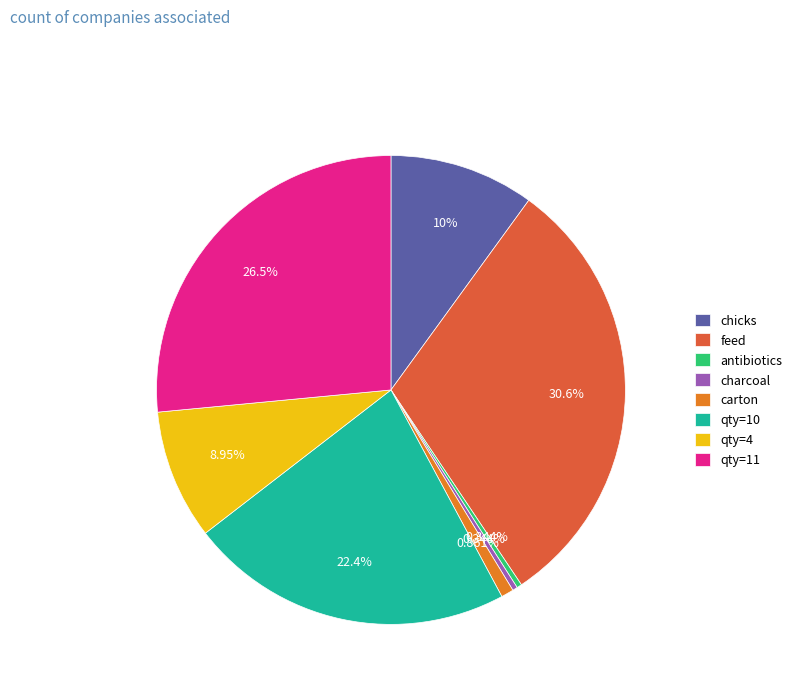

Which has a higher value, chicks or antibiotics?

chicks